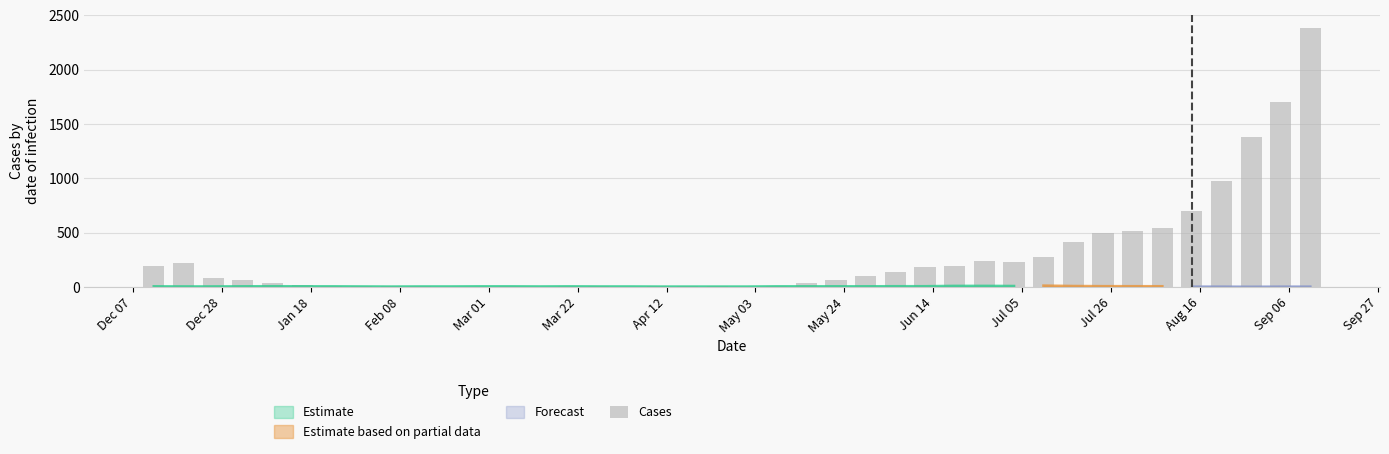

What is the average value?

282